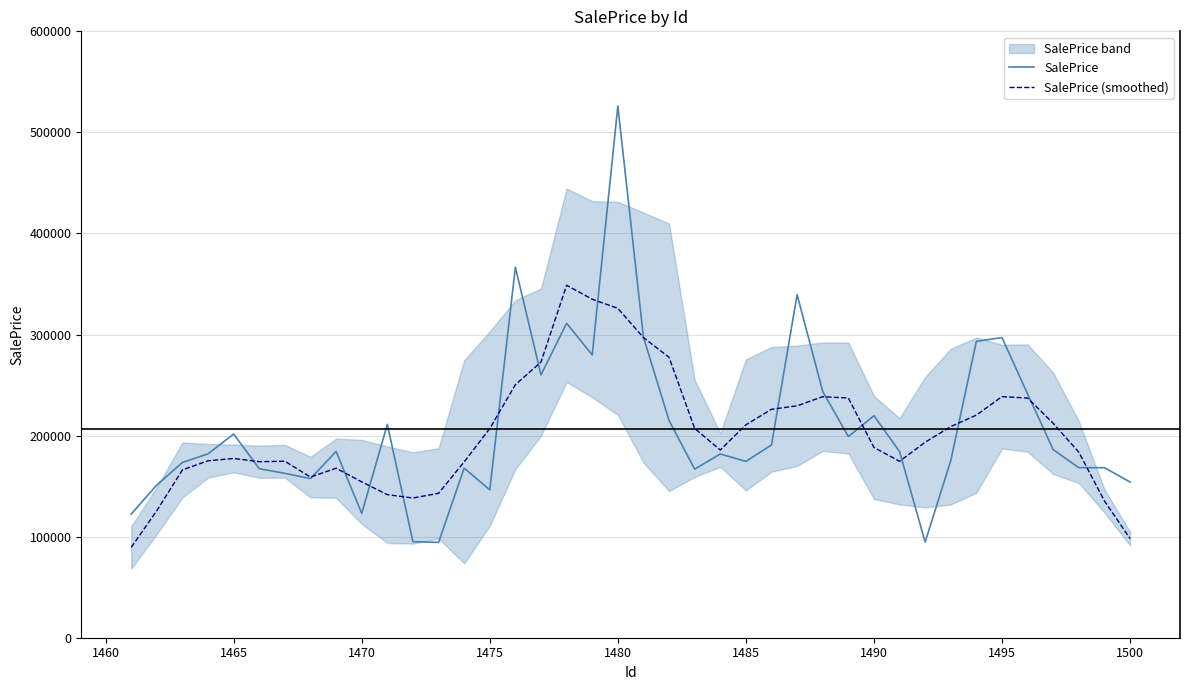

Is the value of SalePrice (smoothed) at 1465 greater than the value of SalePrice at 1480?

No